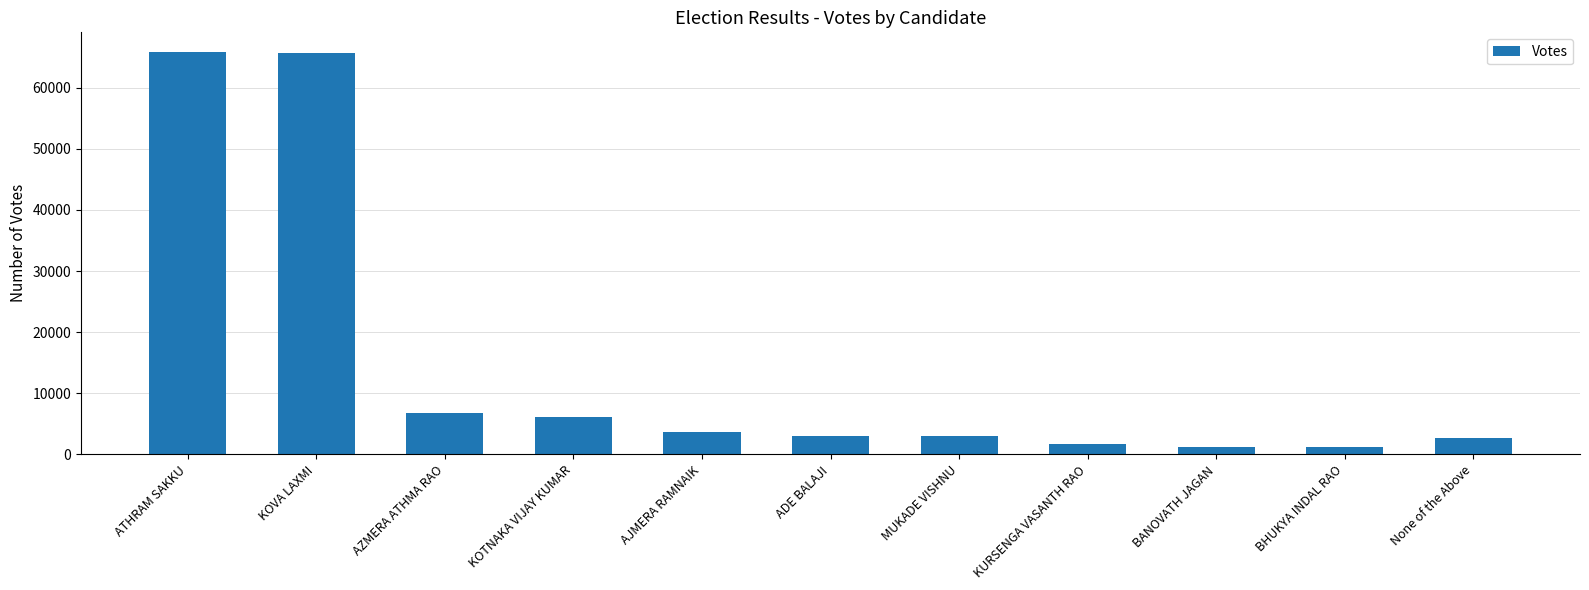

What is the minimum value shown in the chart?

1175